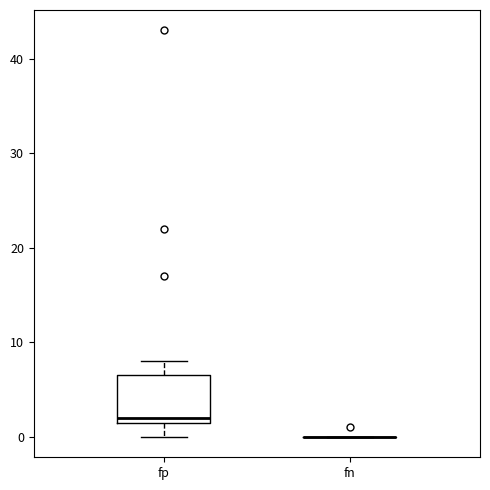

Which box is the tallest, from its lower edge to its upper edge?

fp